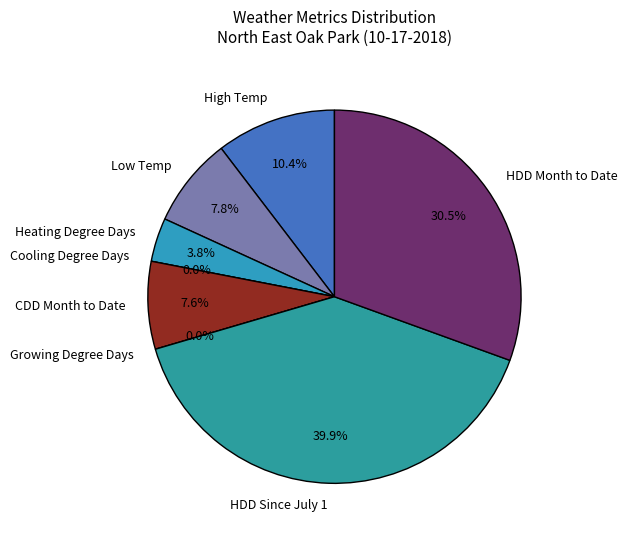

Is it true that Growing Degree Days is 1% of the pie?

False